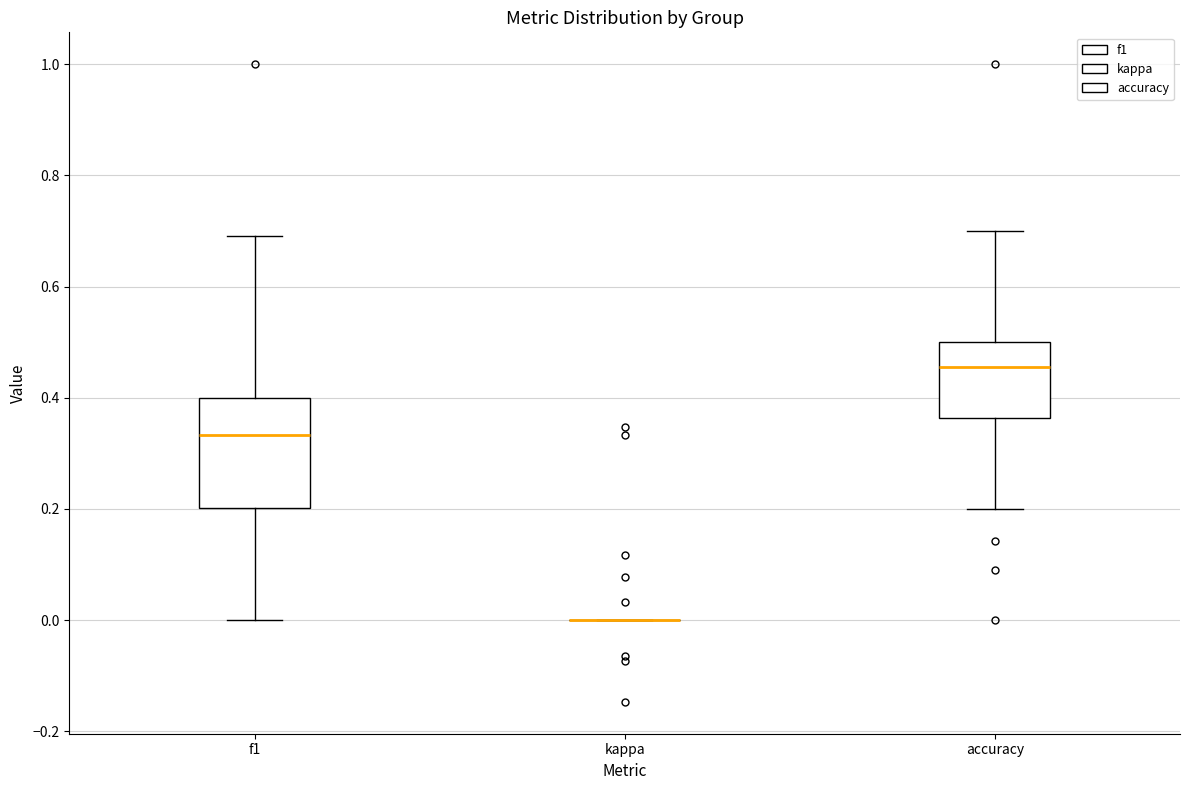

Reading left to right, read every box against the y-axis: the position of its median line, the range the box covers, and the ends of its whiskers. The values are not printed on the chart, so give them approximately, as read against the axis.

f1: median 0.34, box 0.20 to 0.40, whiskers 0.00 to 0.70
kappa: box collapsed to a line at 0.00, whiskers 0.00 to 0.00
accuracy: median 0.46, box 0.36 to 0.50, whiskers 0.20 to 0.70